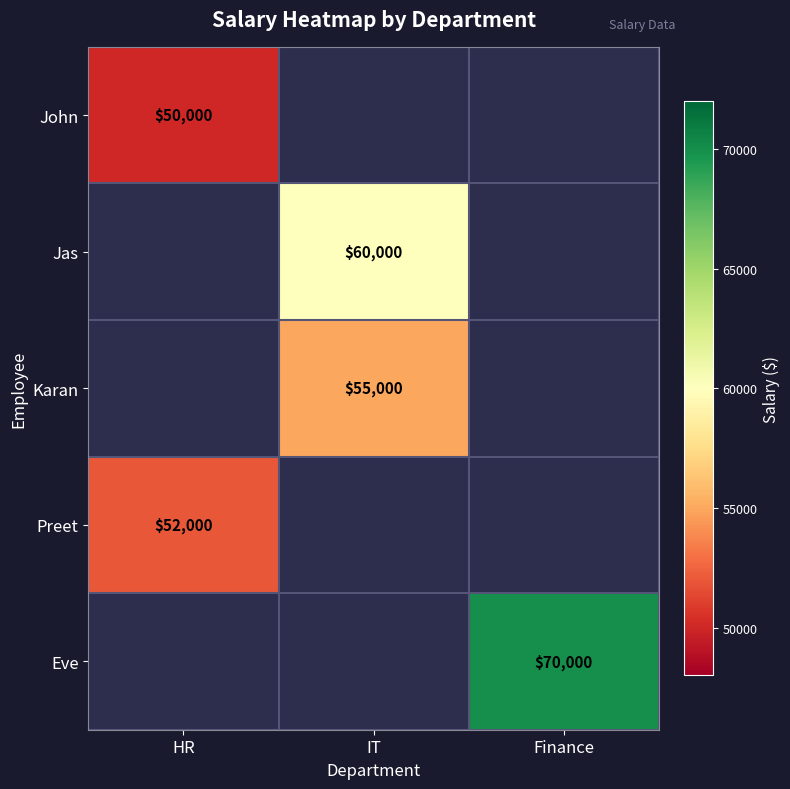

The value of Eve at Finance is 23478.7. True or false?

False